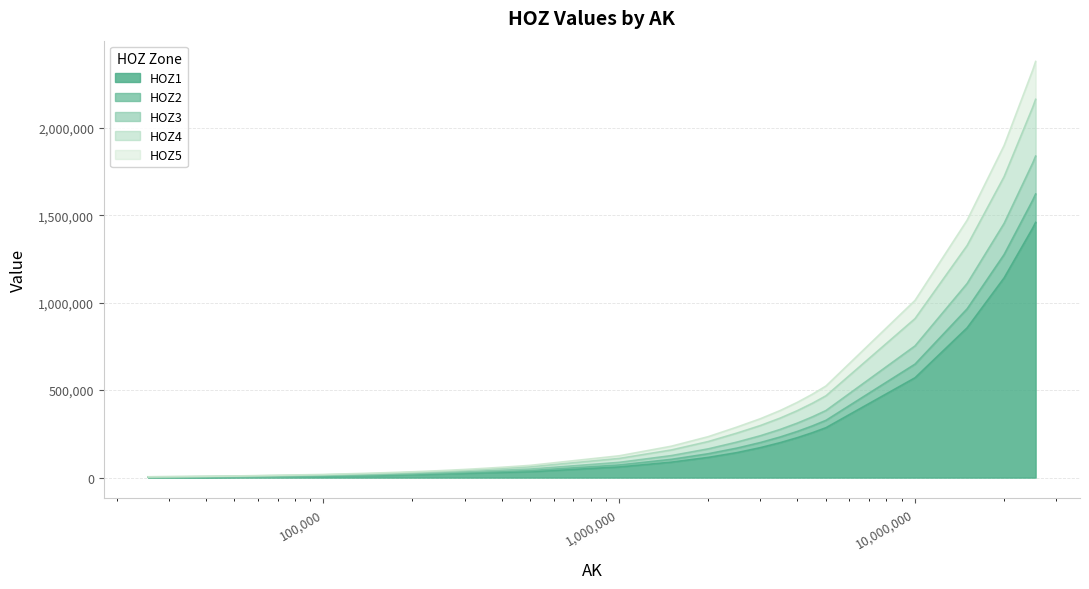

True or false: HOZ2 and HOZ5 intersect in this chart.

False